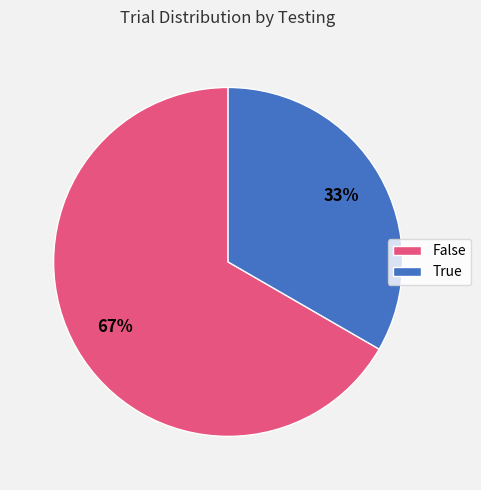

What is the ratio of the value at True to the value at False?

0.5